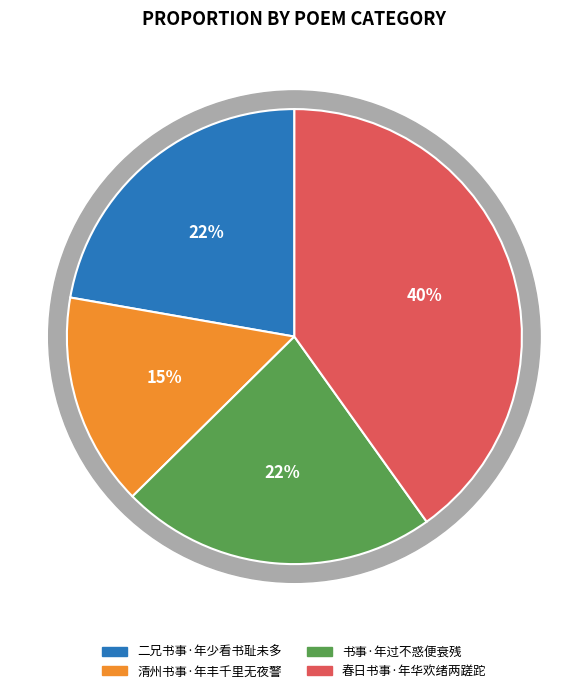

To the nearest percent, what is the average slice percentage?

25%